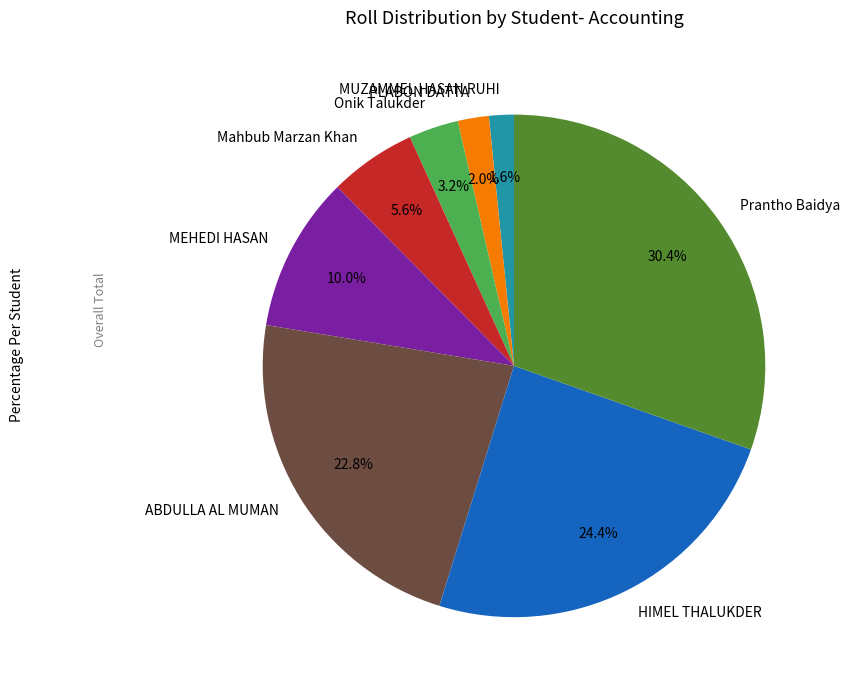

To the nearest percent, what is the average slice percentage?

12%